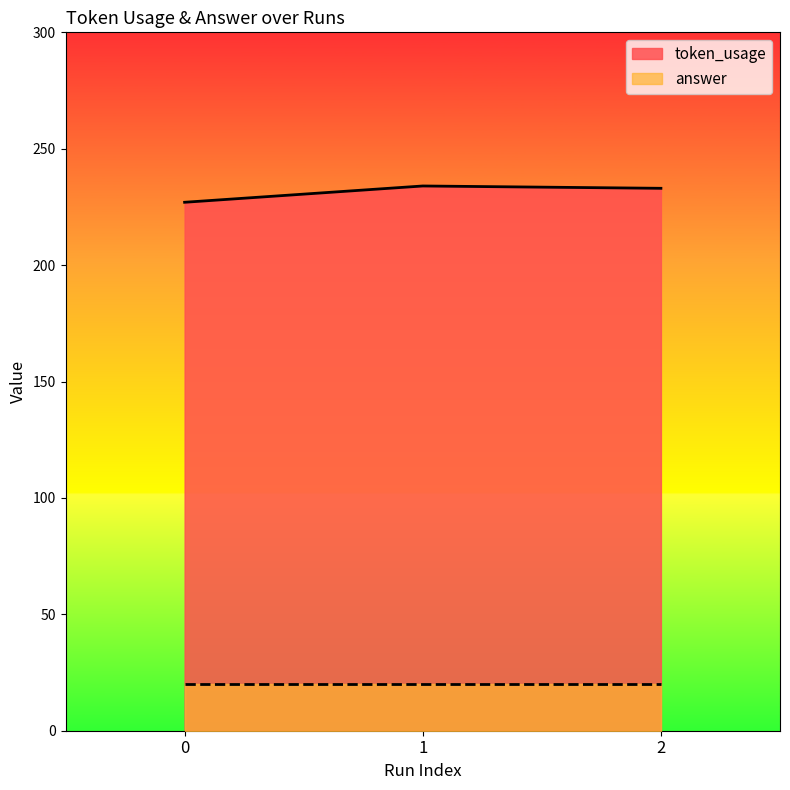

What is the sum of the values at 0 and 1?

461